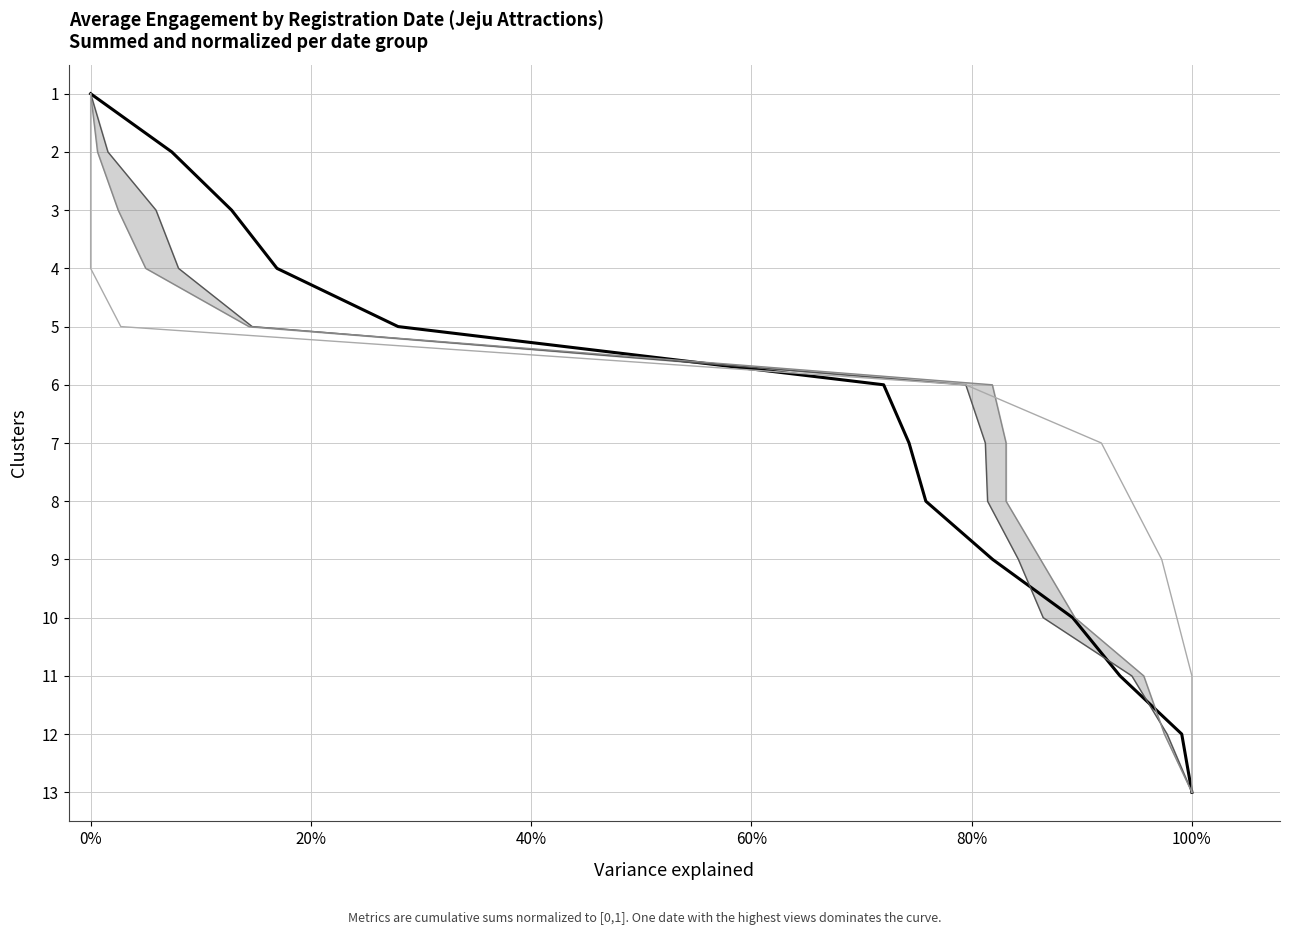

True or false: 조회수 and 좋아요수 cross at least once.

False